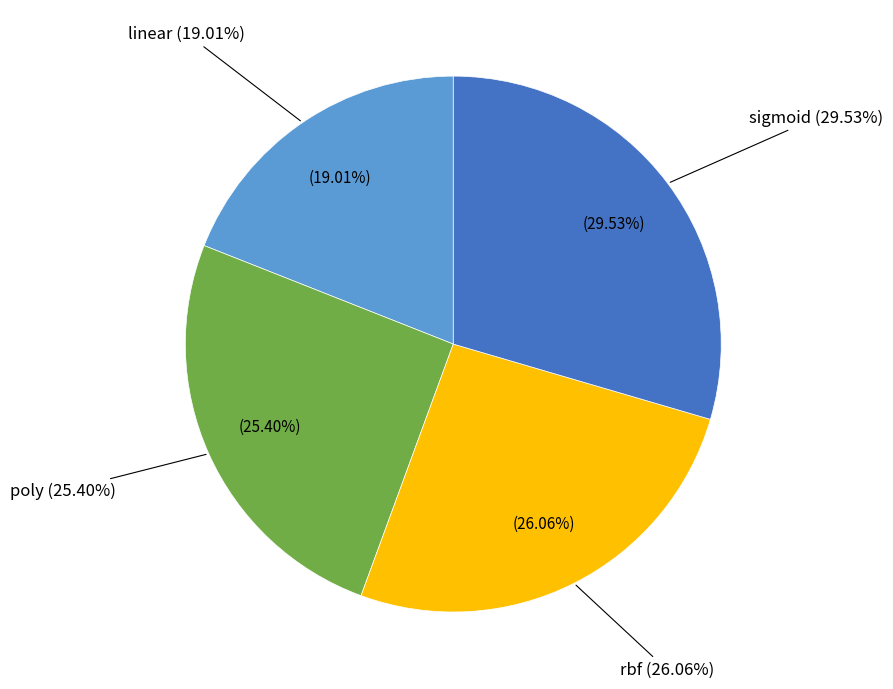

Is it true that rbf is 36% of the pie?

False